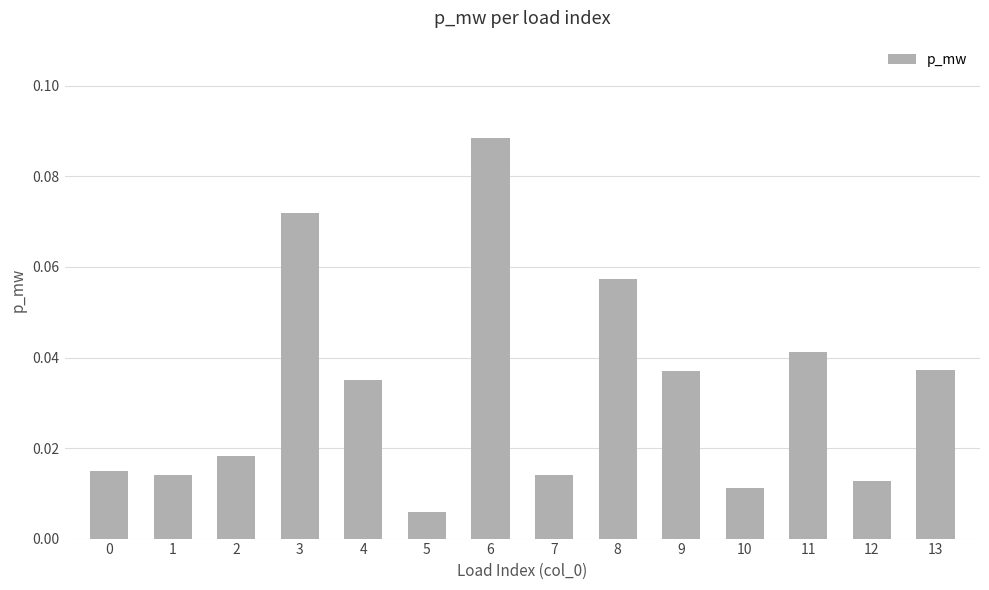

How many data points does each series have?

14